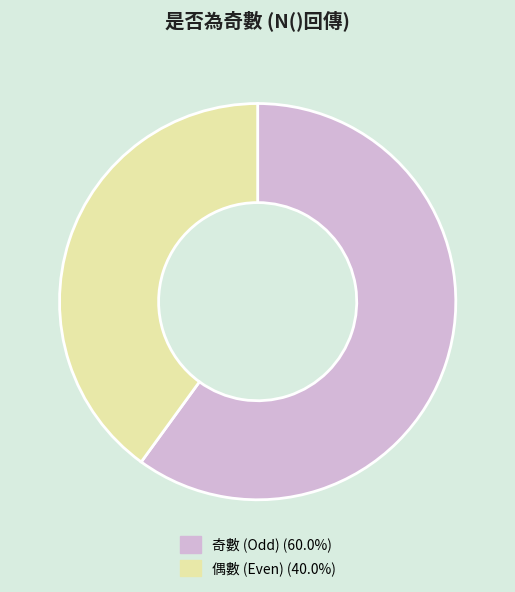

Approximately how many times larger is the value at 奇數 (Odd) (60.0%) compared to 偶數 (Even) (40.0%)?

1.5